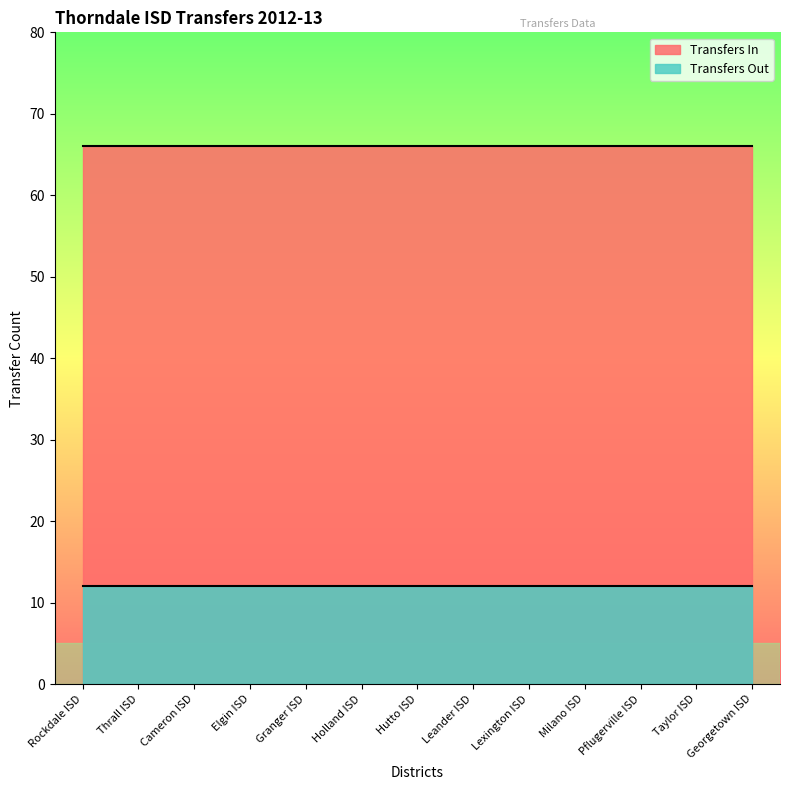

True or false: Transfers Out and Transfers In cross at least once.

False